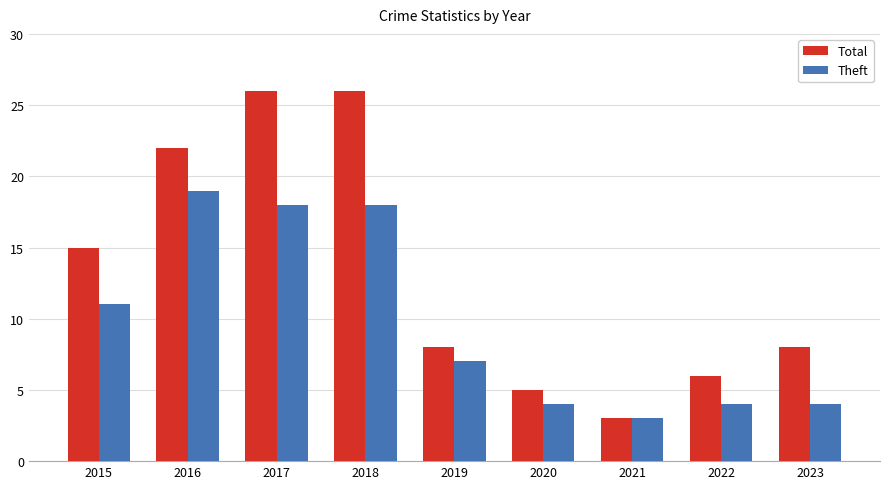

At how many categories does at least one series exceed 21?

3